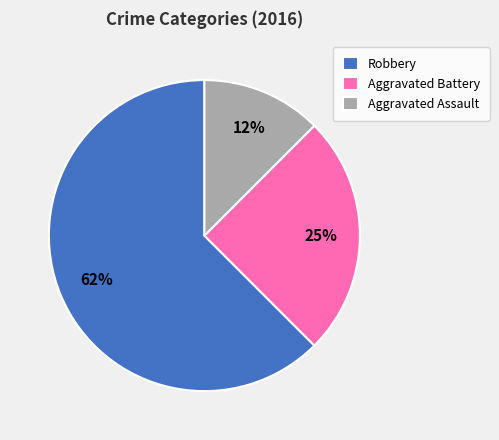

Which slice is the largest?

Robbery